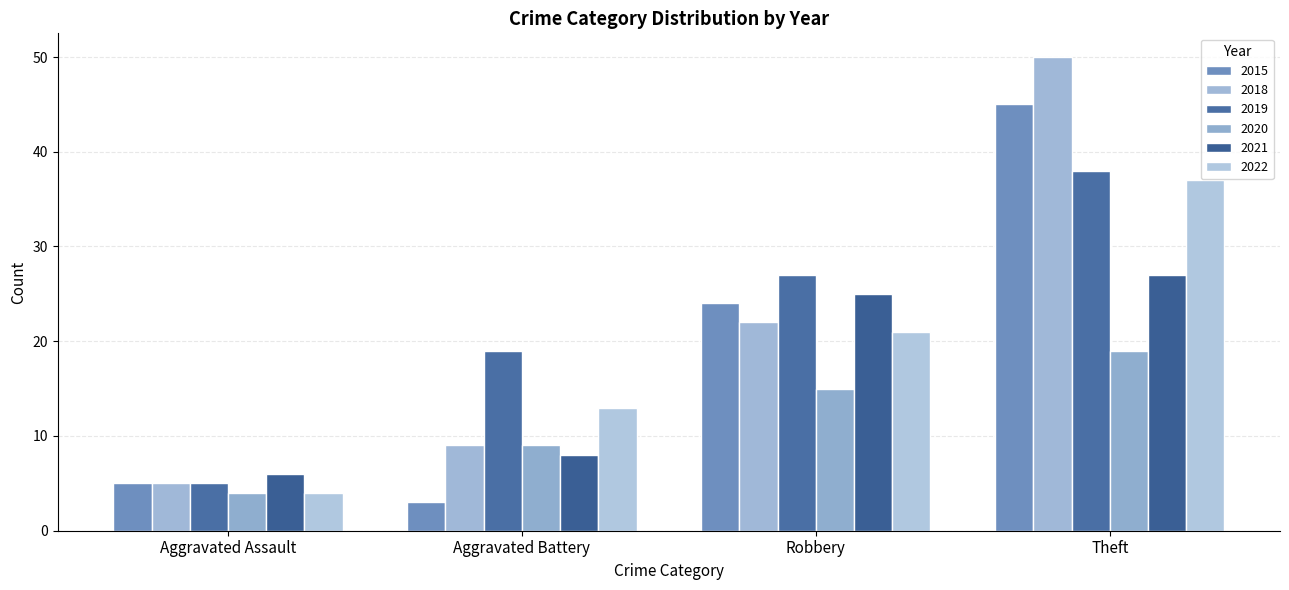

At how many categories does at least one series exceed 9?

3